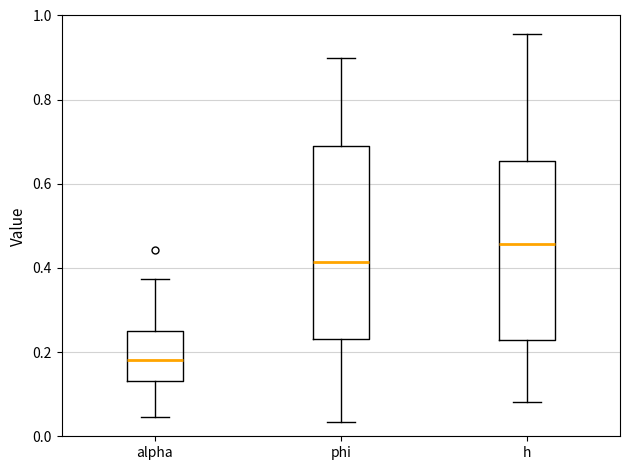

Where does the median line of the box for h sit on the y-axis? The values are not printed on the chart, so give them approximately, as read against the axis.

0.46